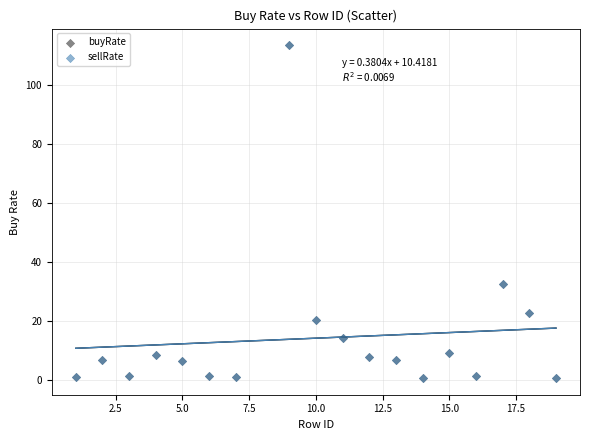

Which series has the largest Y range (max minus min)?

sellRate